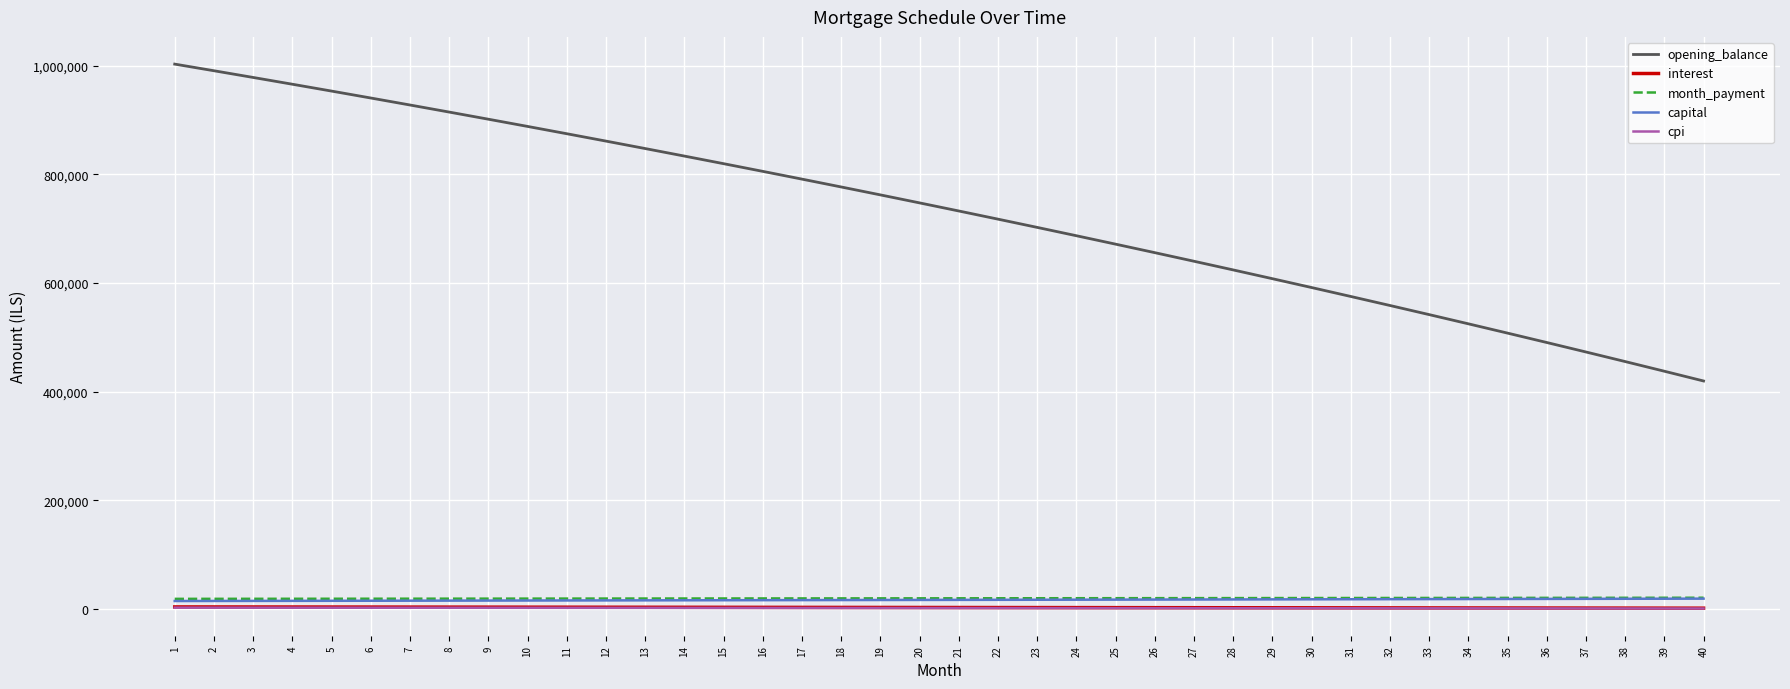

Is this an area chart (filled region under the line)?

No